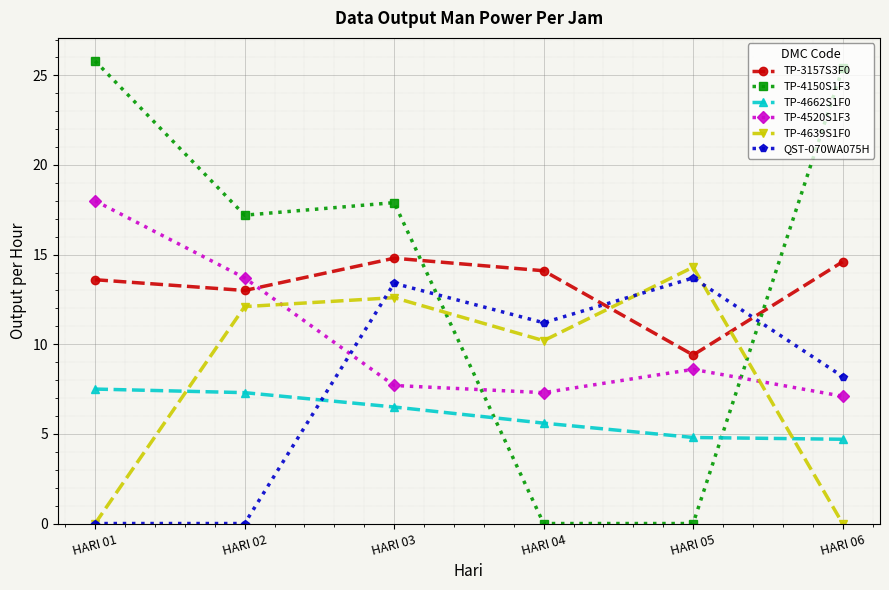

How many series are shown in this chart?

6